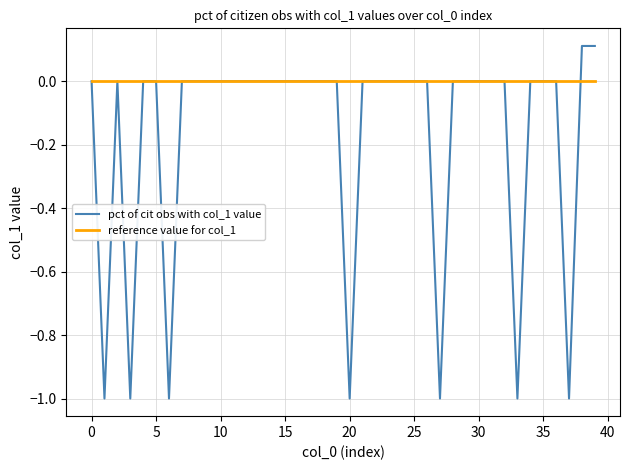

True or false: reference value for col_1 and pct of cit obs with col_1 value cross at least once.

True